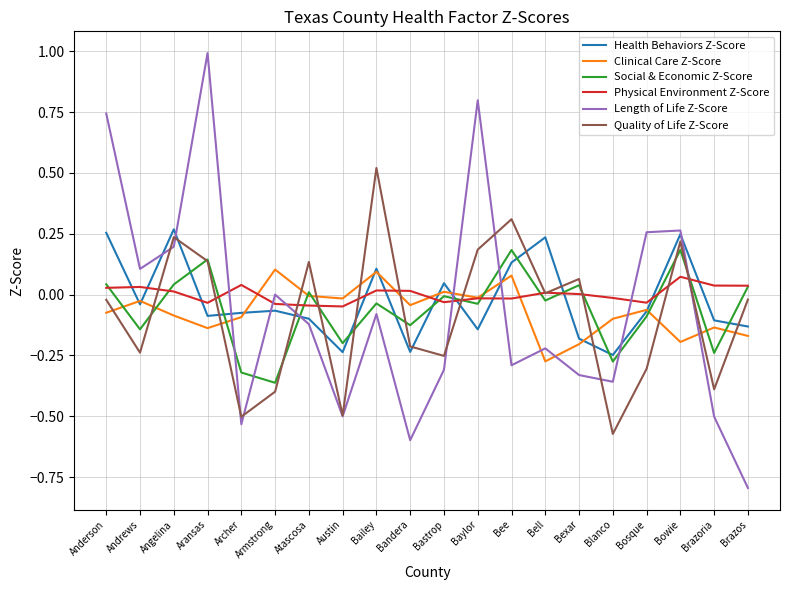

After their last crossing, which series has the higher values: Length of Life Z-Score or Clinical Care Z-Score?

Clinical Care Z-Score